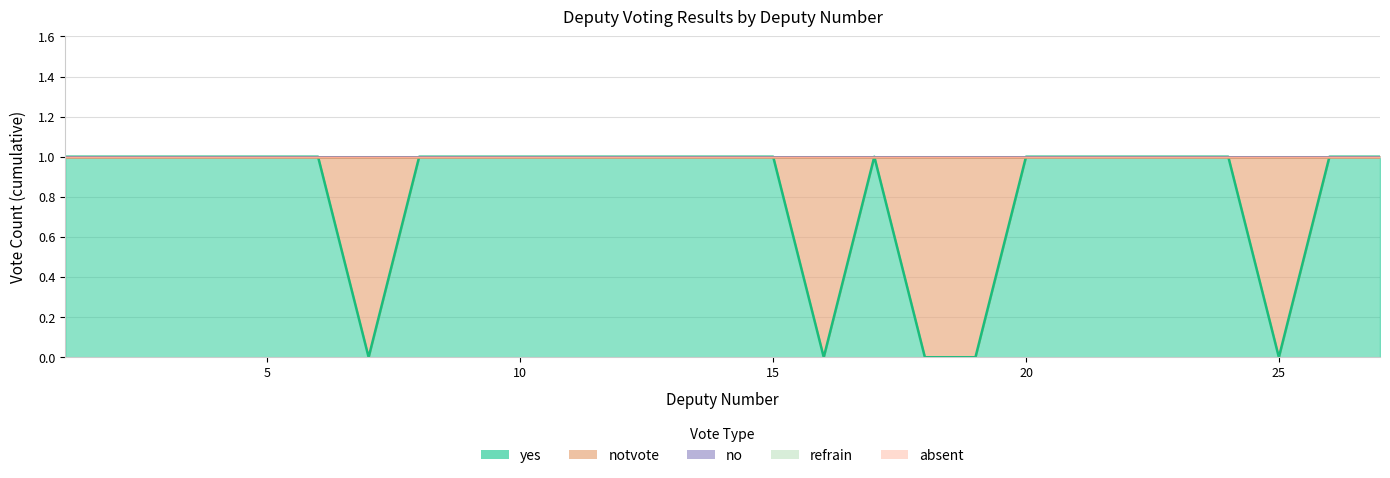

At which category does notvote reach its first local valley?

17